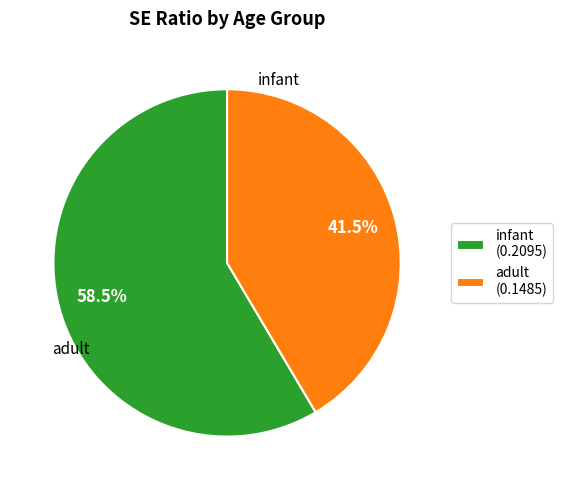

Does adult (0.1485) represent more than half of the total?

No